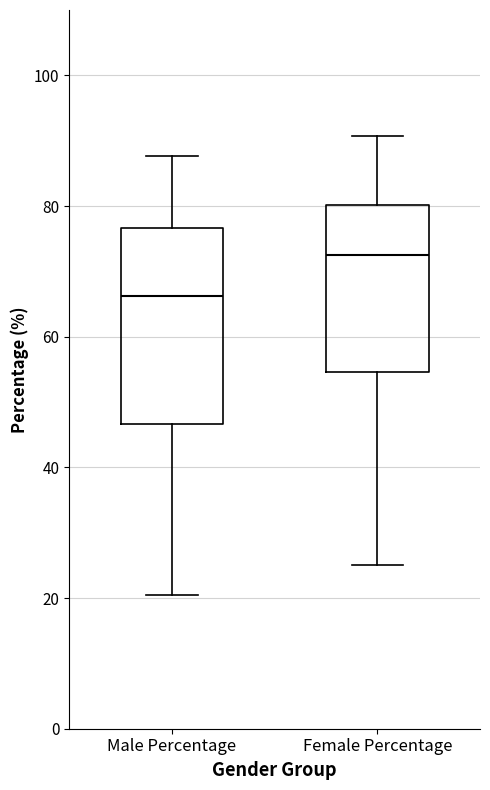

Reading left to right, read every box against the y-axis: the position of its median line, the range the box covers, and the ends of its whiskers. The values are not printed on the chart, so give them approximately, as read against the axis.

Male Percentage: median 66, box 46 to 76, whiskers 20 to 88
Female Percentage: median 72, box 54 to 80, whiskers 26 to 90